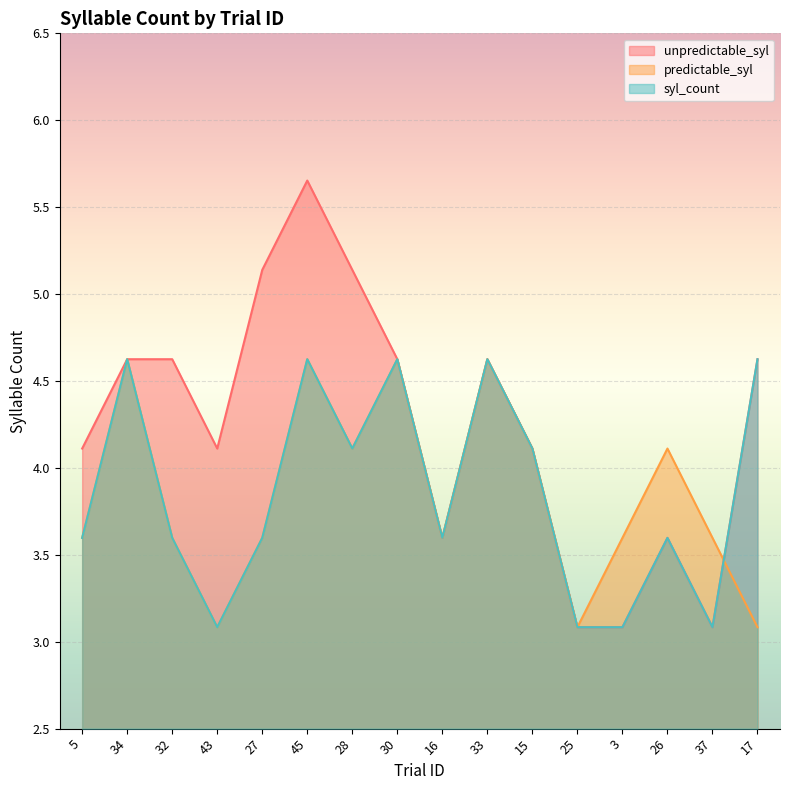

What is the label of the 14th point from the right?

32